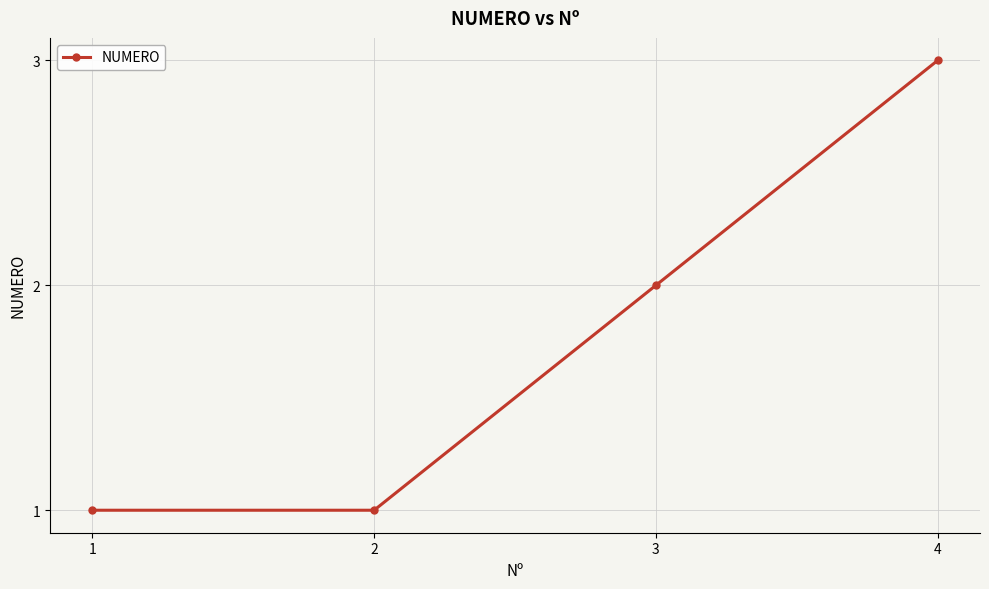

At which category does the chart reach its peak across all series?

4